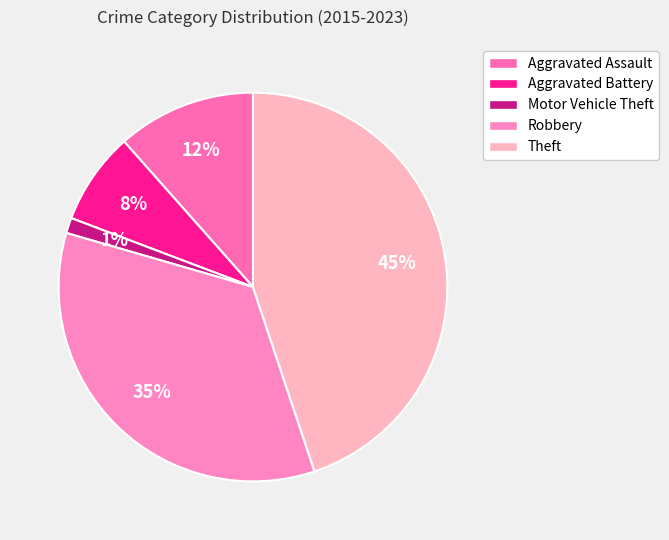

How many slices are in this pie chart?

5